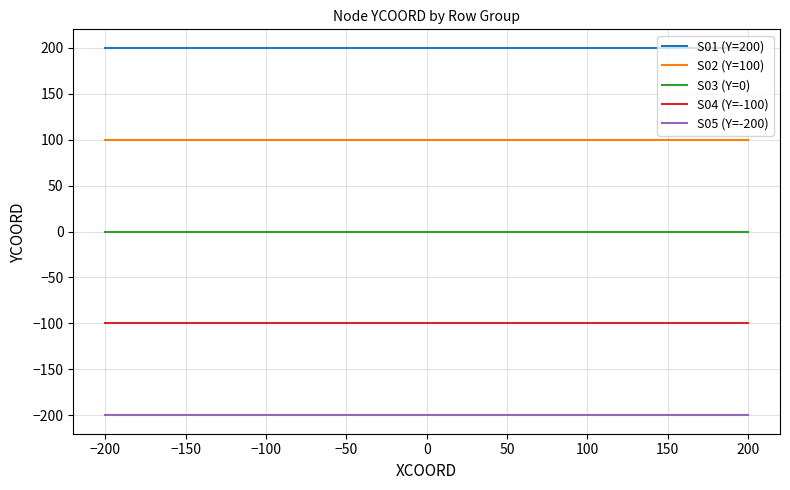

How many lines are shown in the chart?

5